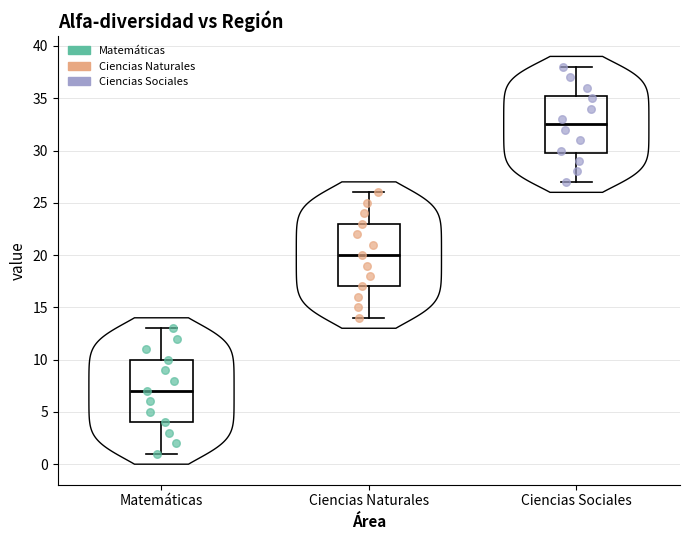

Which box has the lowest median line?

Matemáticas